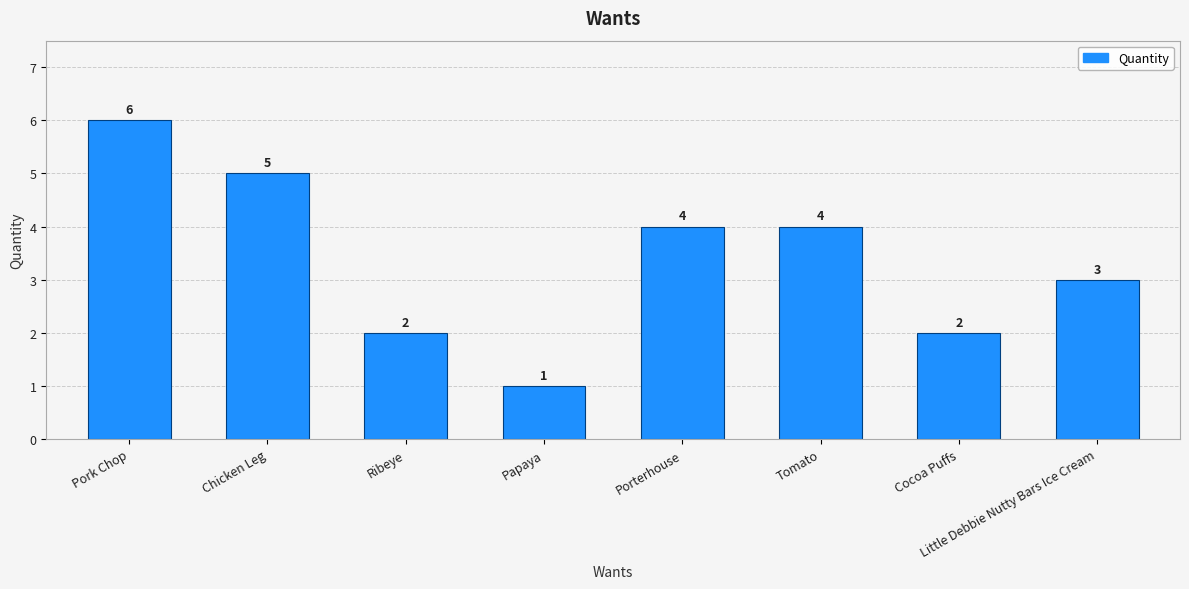

What is the difference between the values at Pork Chop and Papaya?

5